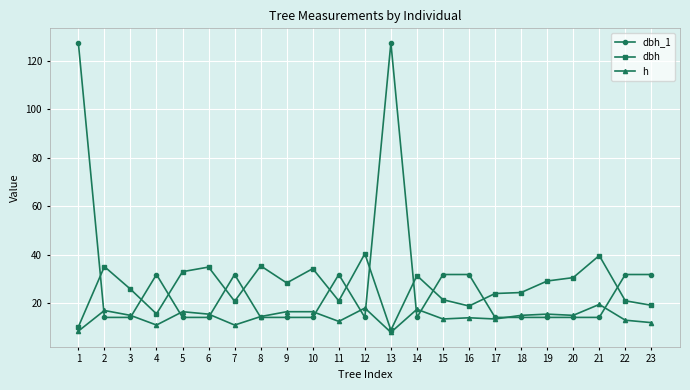

Does the chart have visible grid lines?

Yes